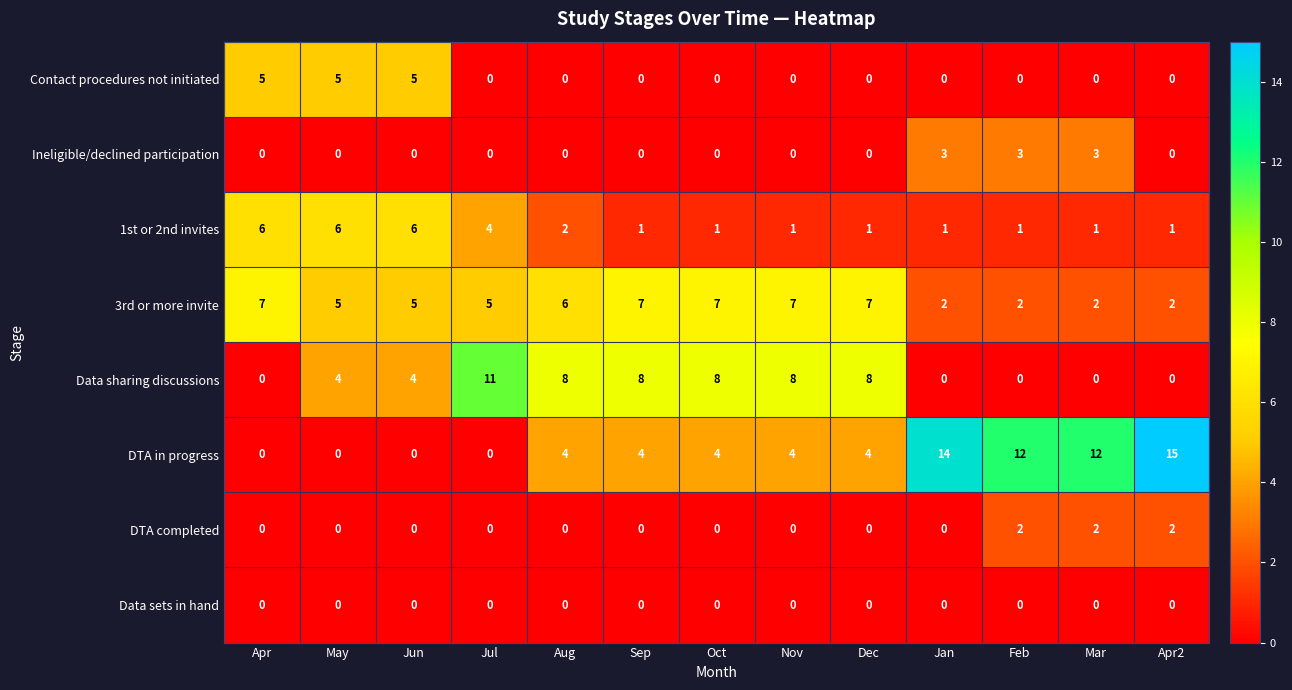

What is the maximum value shown in the chart?

15